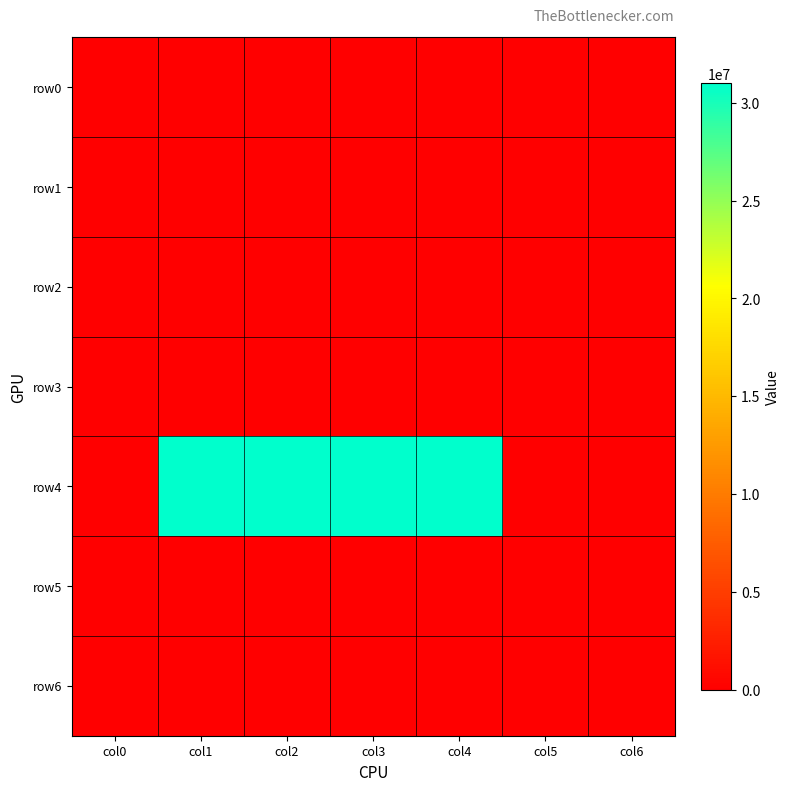

Which series has the largest total across all categories?

row4